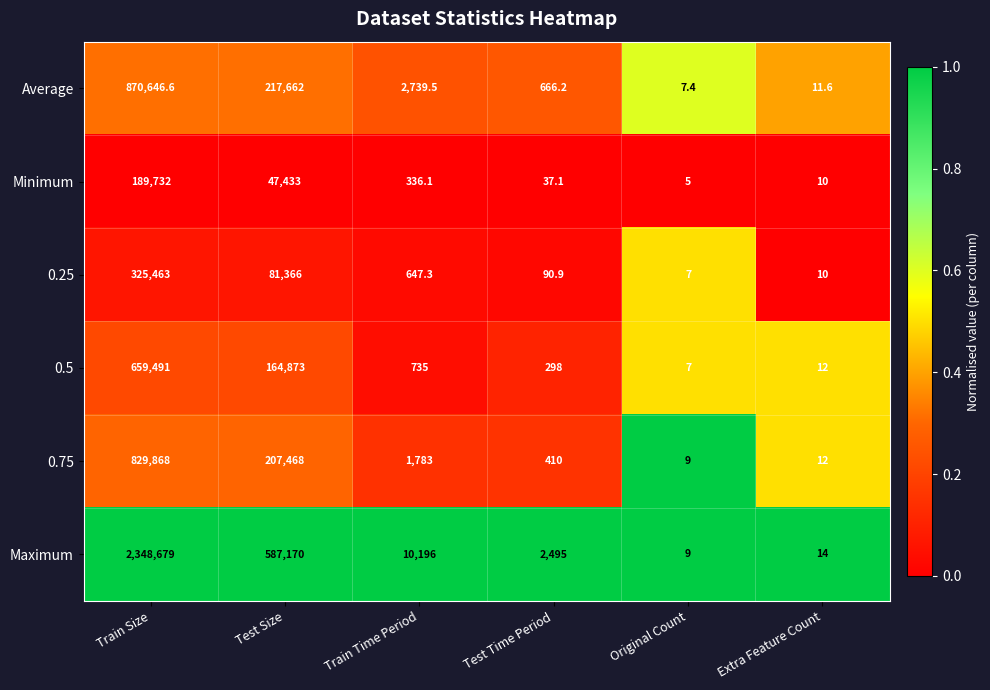

What is the spread (max minus min) of values at Train Size?

2158947.0